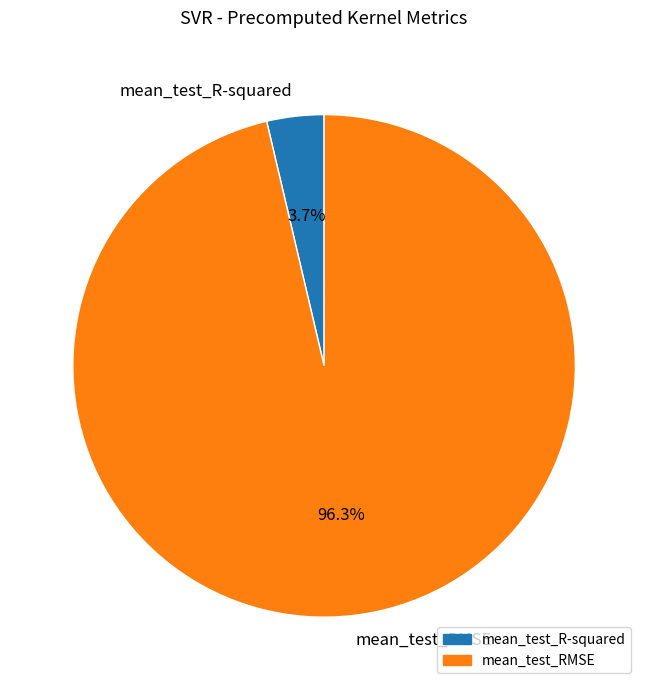

Which has a higher value, mean_test_R-squared or mean_test_RMSE?

mean_test_RMSE